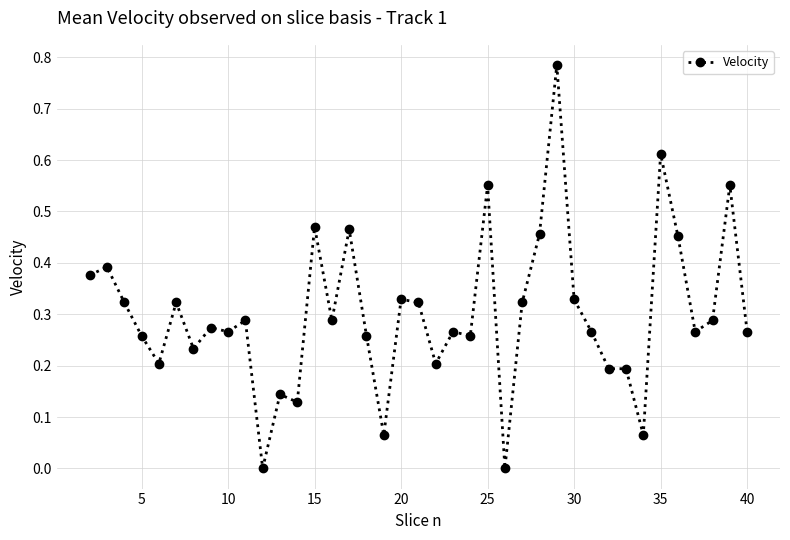

True or false: there are more than 2 points higher than both neighbors.

True